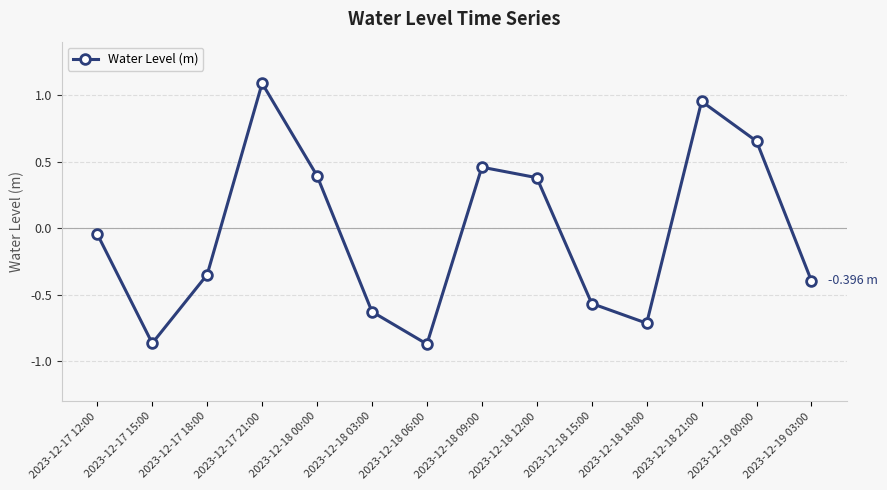

What is the difference between the second highest and minimum values?

1.8